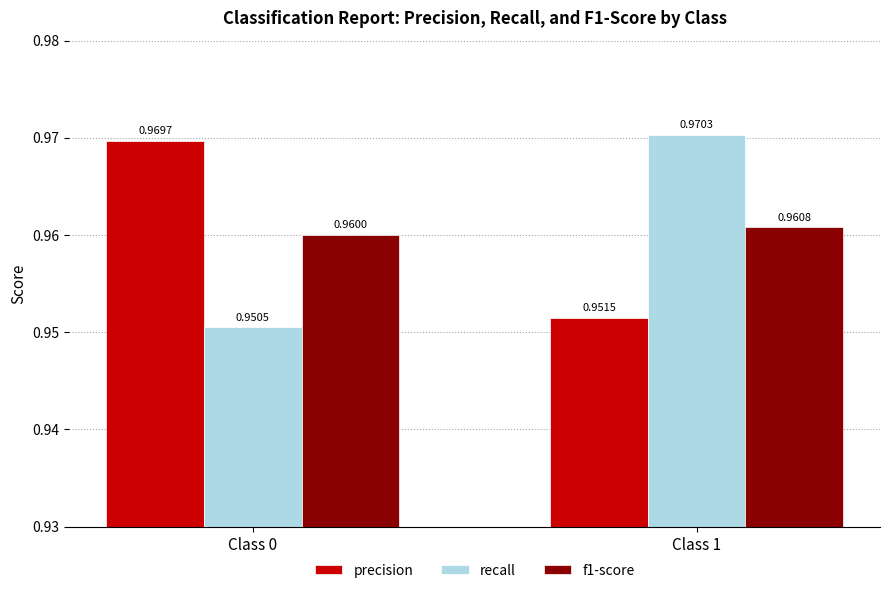

Rank the series by their maximum value, from highest to lowest.

recall, precision, f1-score